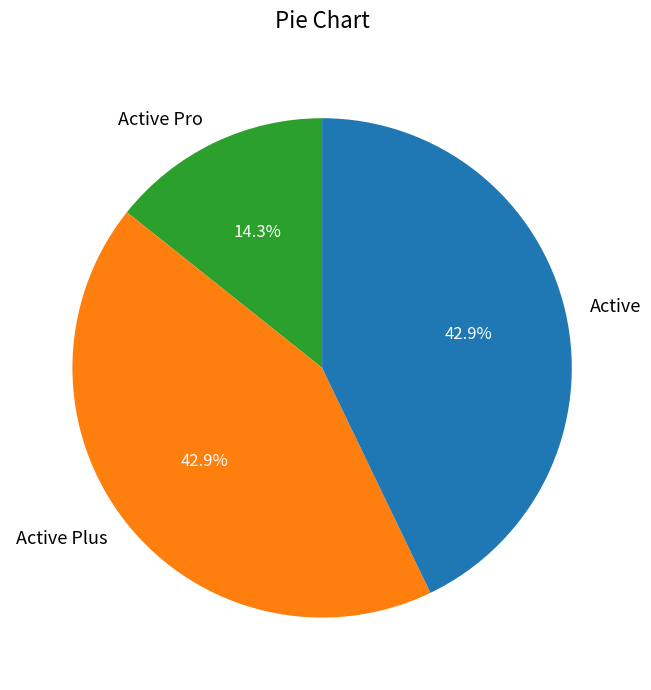

To the nearest percent, what is the difference between the Active and Active Pro slice percentages?

29%